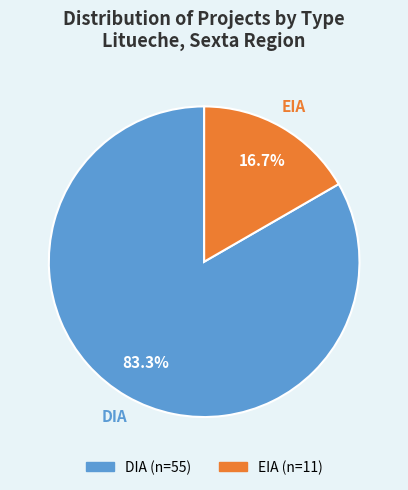

What percentage is the DIA slice, to the nearest percent?

83%